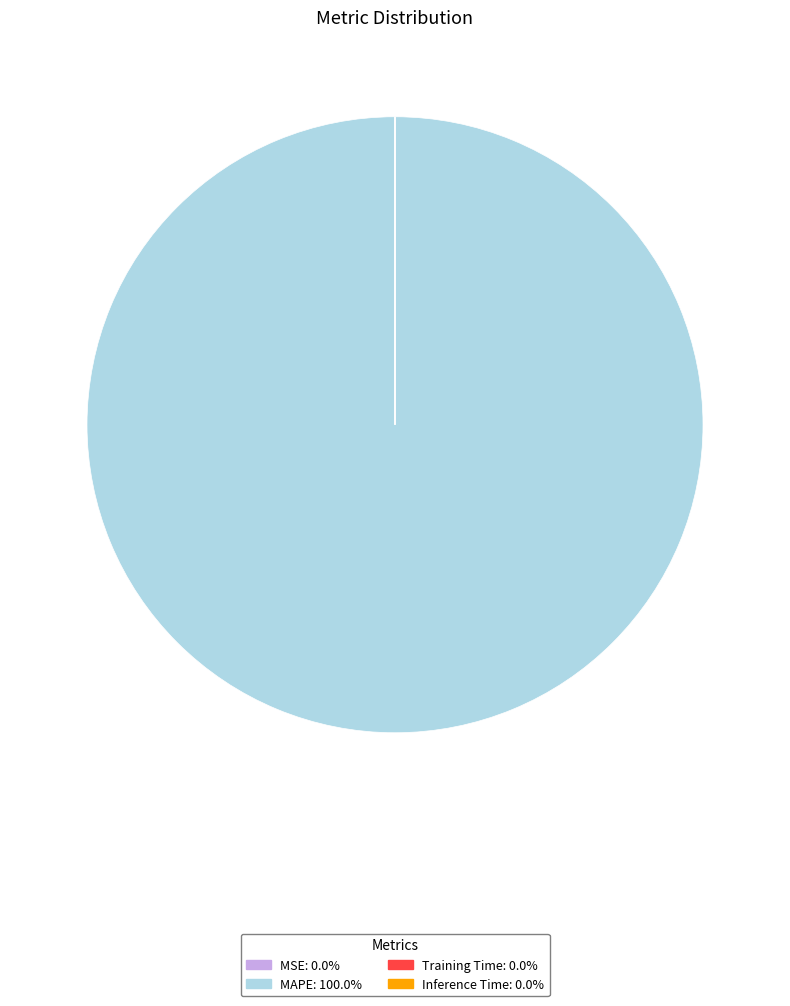

What is the largest slice in the pie chart?

MAPE